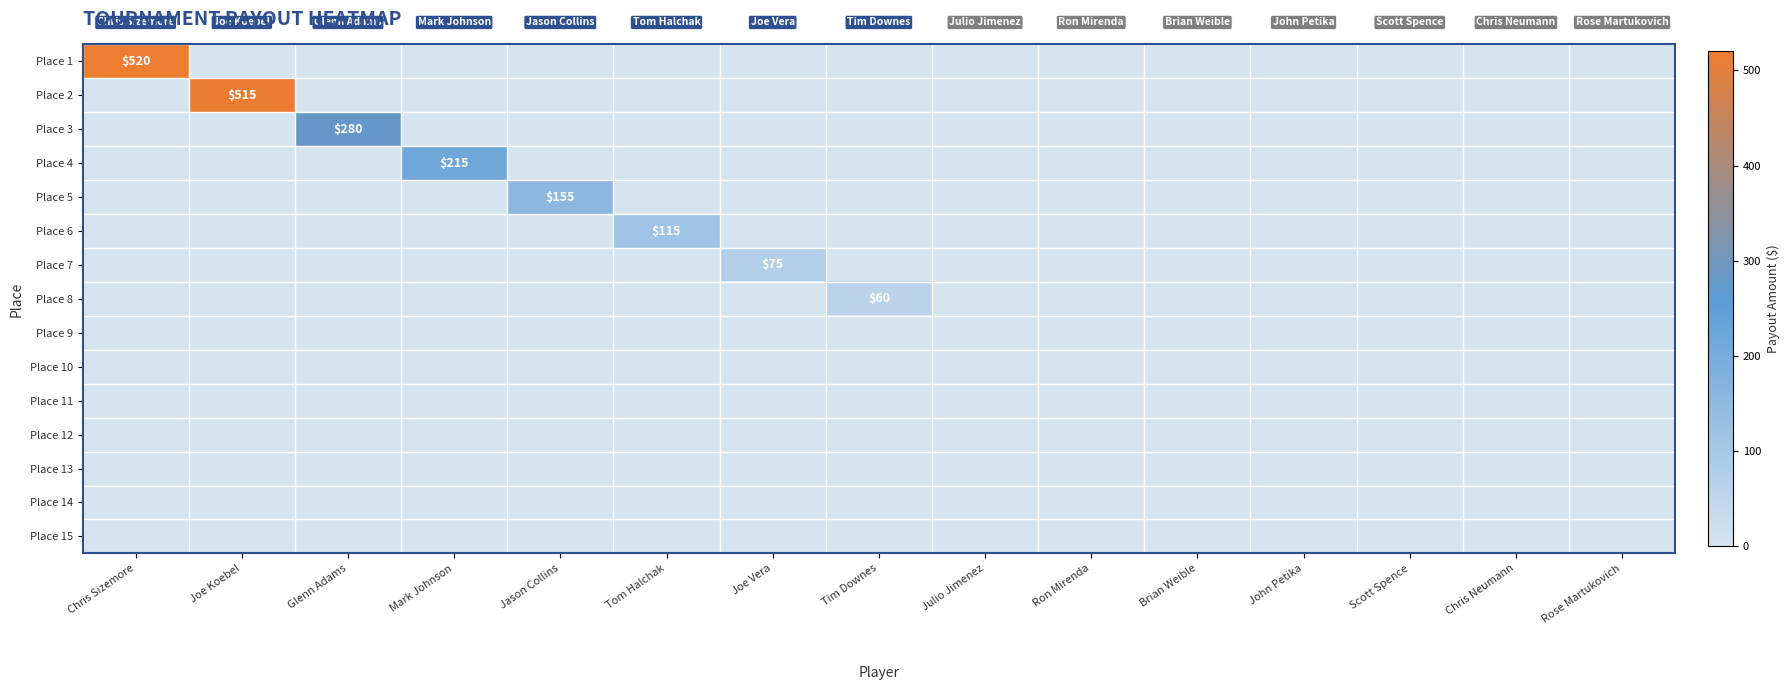

The value of Place 10 at Brian Weible is 0. True or false?

True